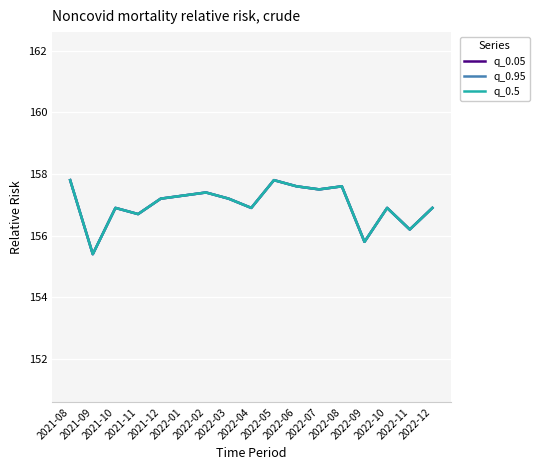

Rank the categories by q_0.95 value from lowest to highest.

2021-09, 2022-09, 2022-11, 2021-11, 2021-10, 2022-04, 2022-10, 2022-12, 2021-12, 2022-03, 2022-01, 2022-02, 2022-07, 2022-06, 2022-08, 2021-08, 2022-05